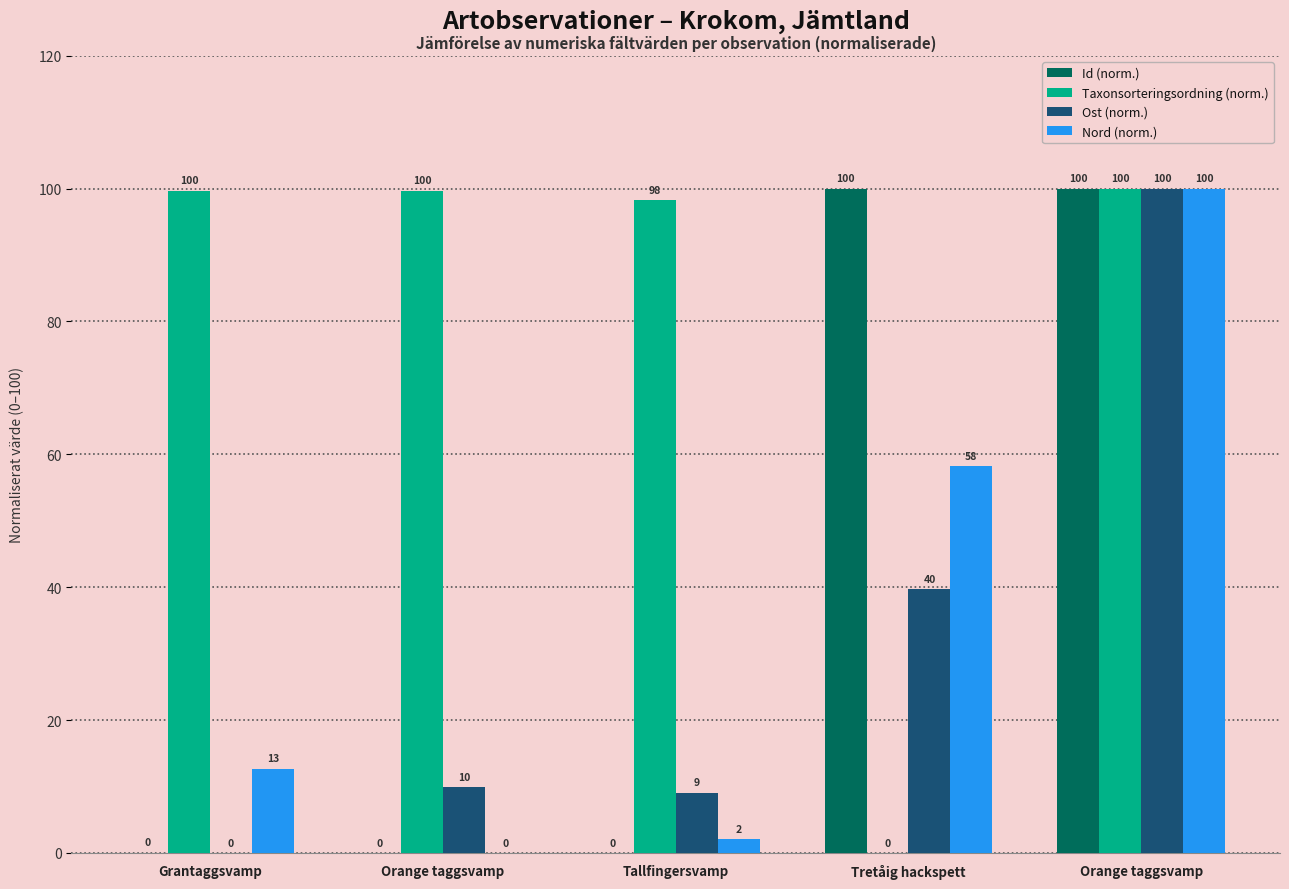

Count the number of data series in this chart.

4